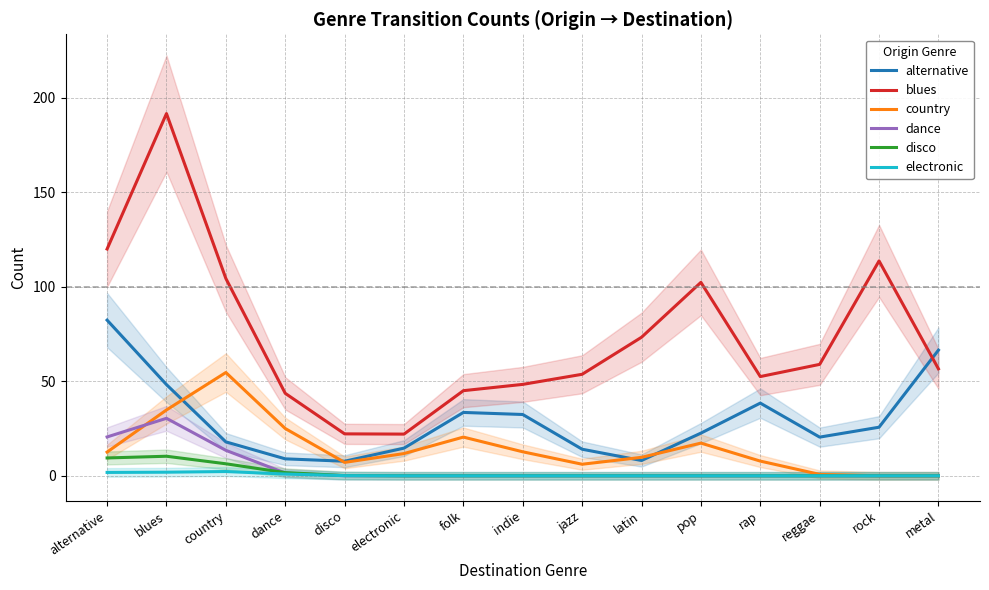

What is the sum of all alternative values?

442.0